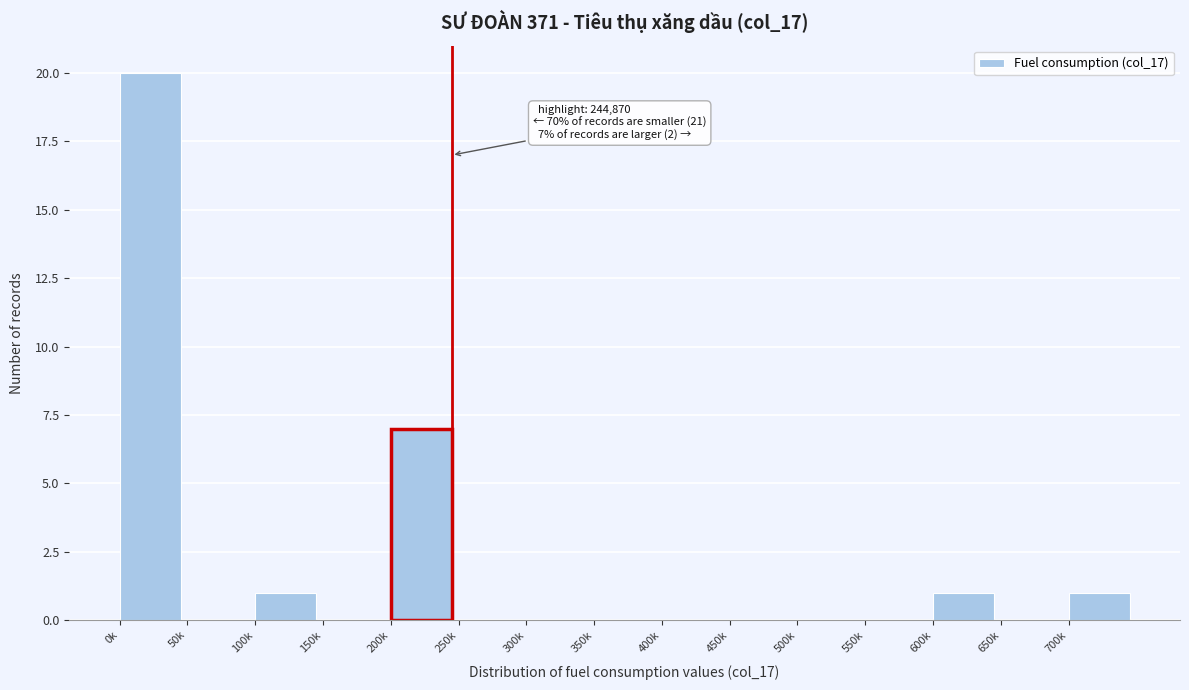

Reading left to right, transcribe all the data shown in this chart.

0k=20	50k=0	100k=1	150k=0	200k=7	250k=0	300k=0	350k=0	400k=0	450k=0	500k=0	550k=0	600k=1	650k=0	700k=1